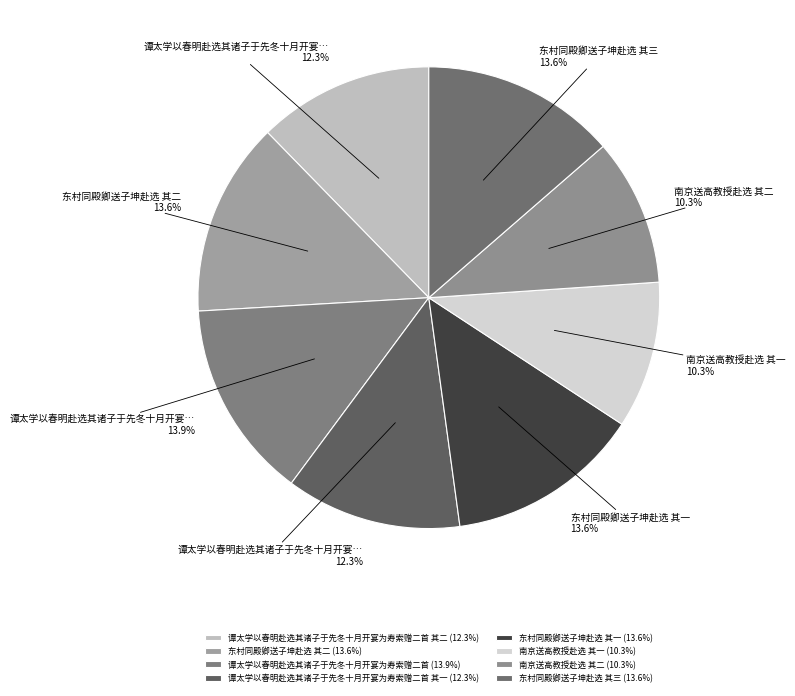

How many slices are in this pie chart?

8